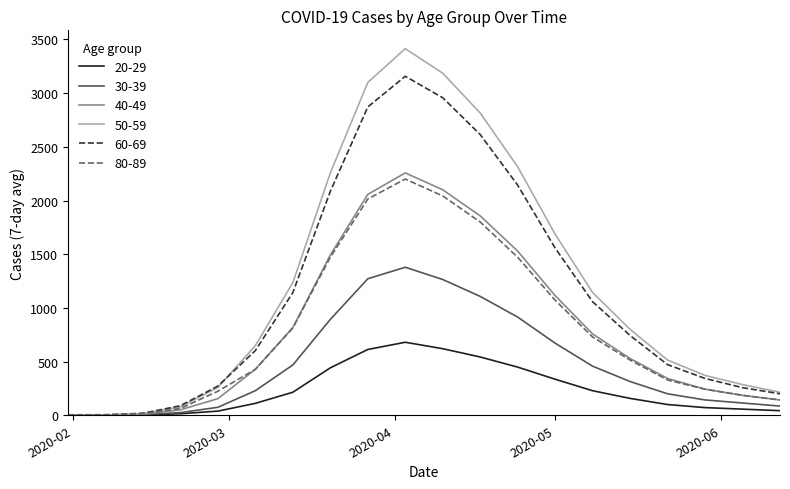

What is the maximum value shown in the chart?

3414.3